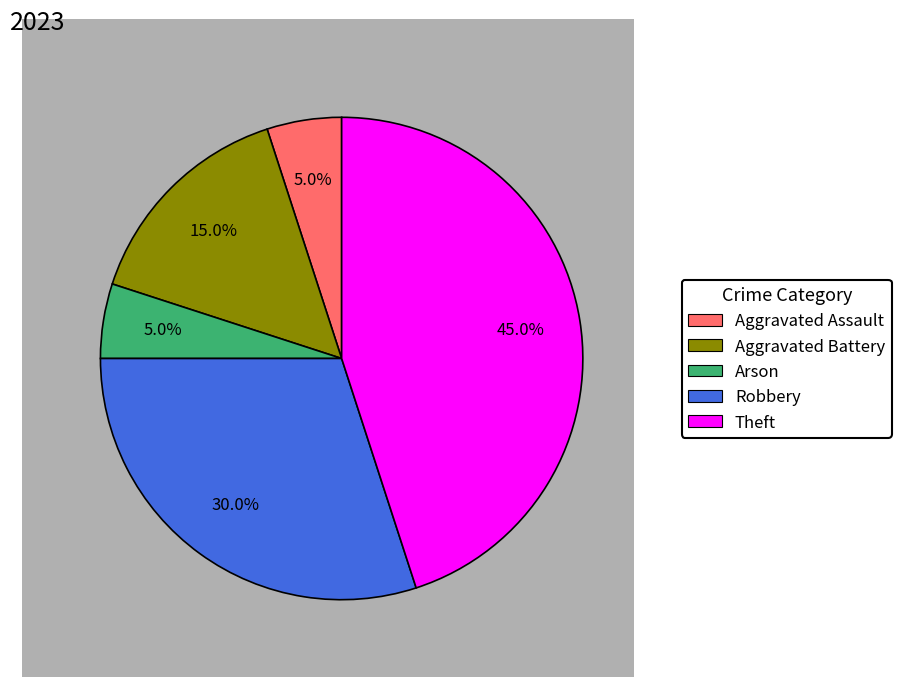

Which category has the biggest portion of the pie?

Theft